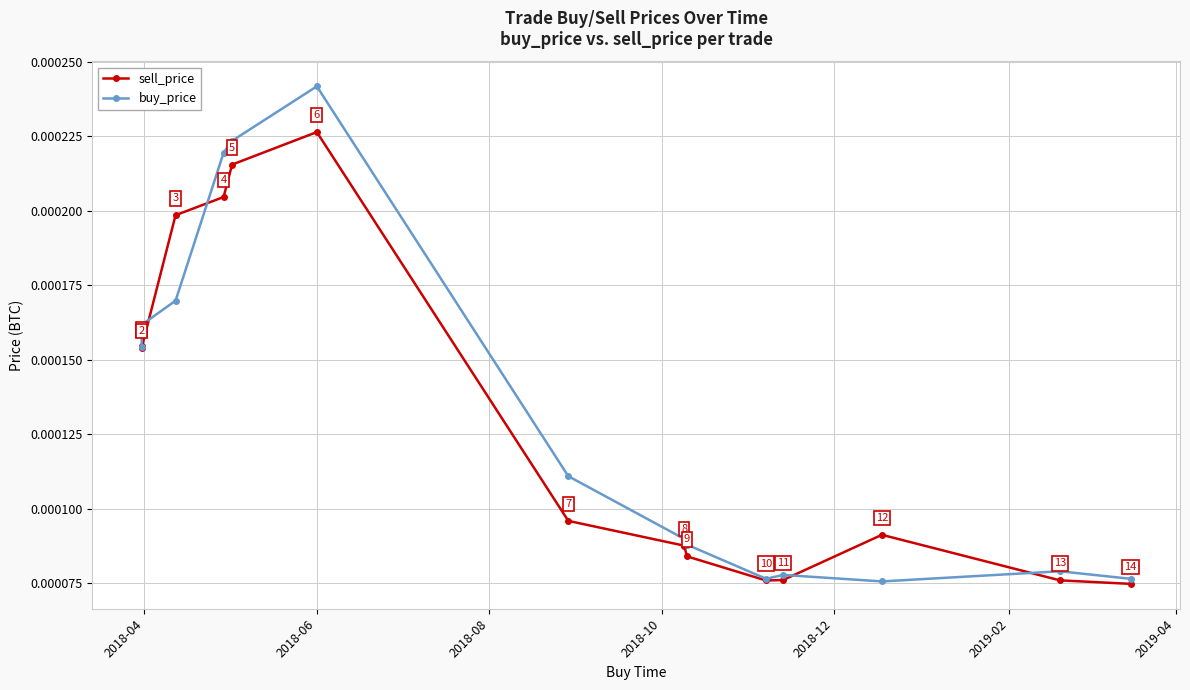

How many lines are shown in the chart?

2